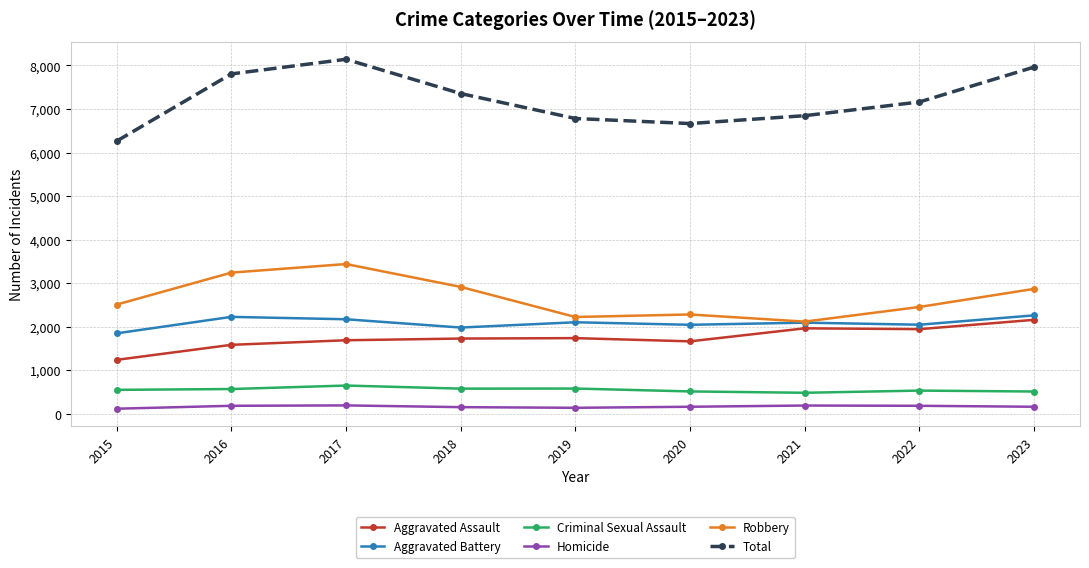

Is this an area chart (filled region under the line)?

No